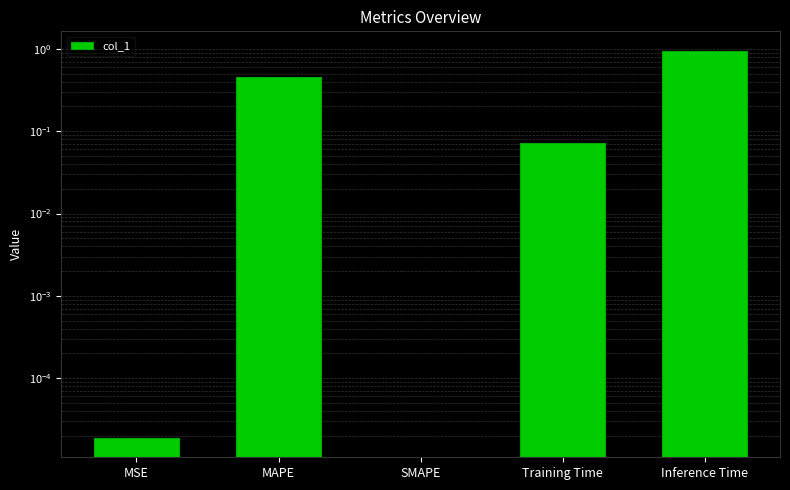

What is the label of the 1st bar from the right?

Inference Time